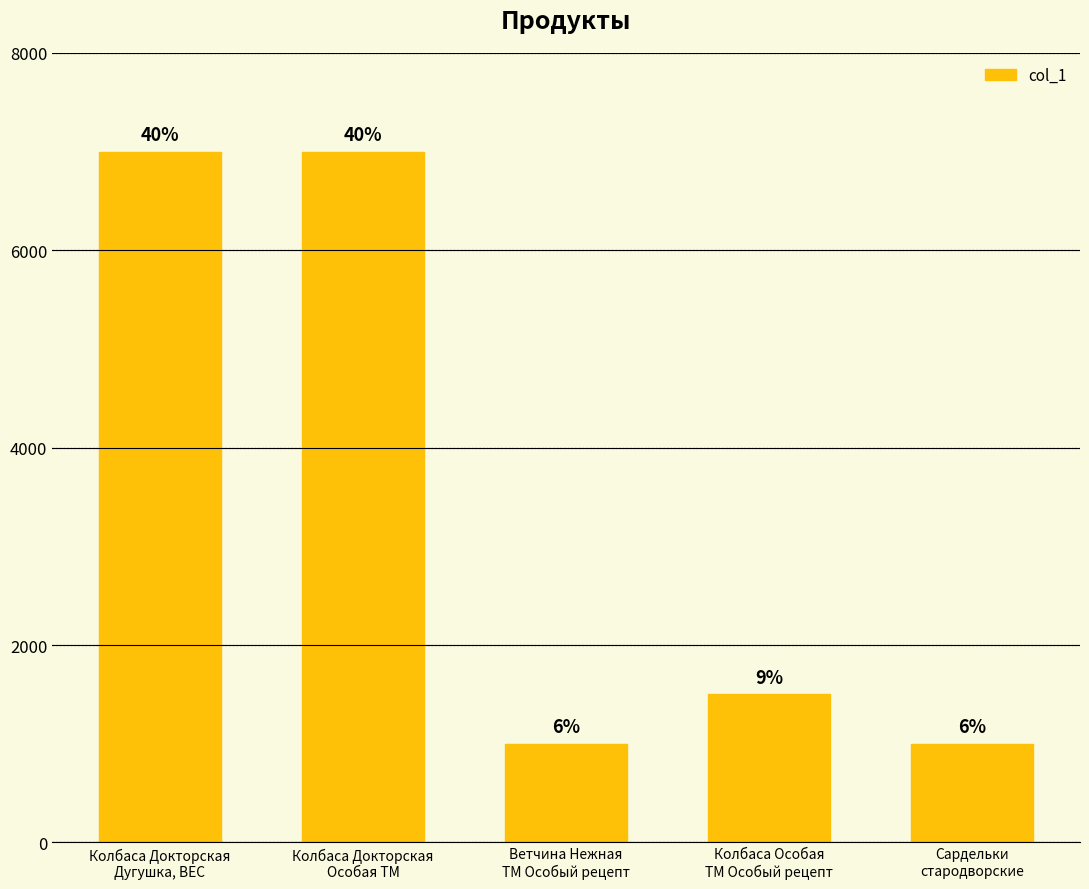

Which category has the highest value across all series?

Колбаса Докторская
Дугушка, ВЕС